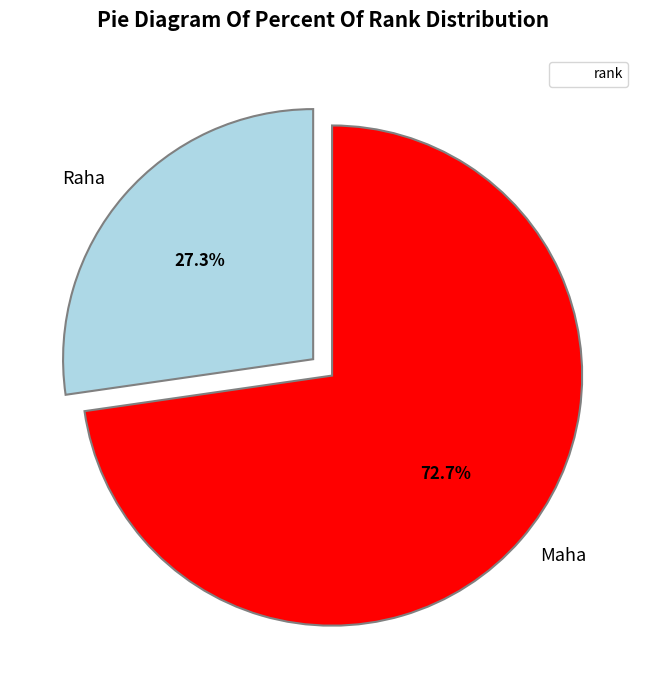

Do Maha and Raha together represent more than half of the pie?

Yes